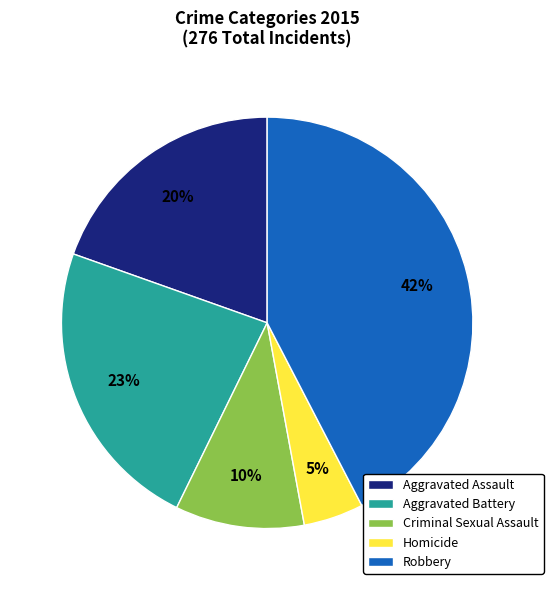

Approximately how many times larger is the value at Aggravated Assault compared to Robbery?

0.5